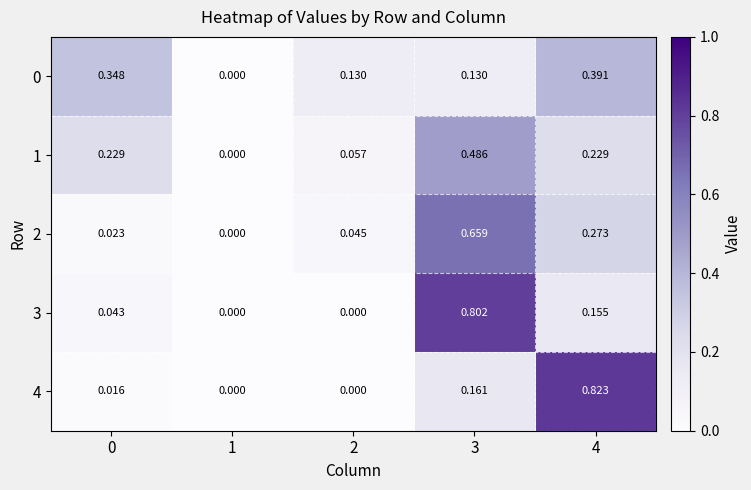

Is the value of 3 at 4 greater than the value of 0 at 4?

No